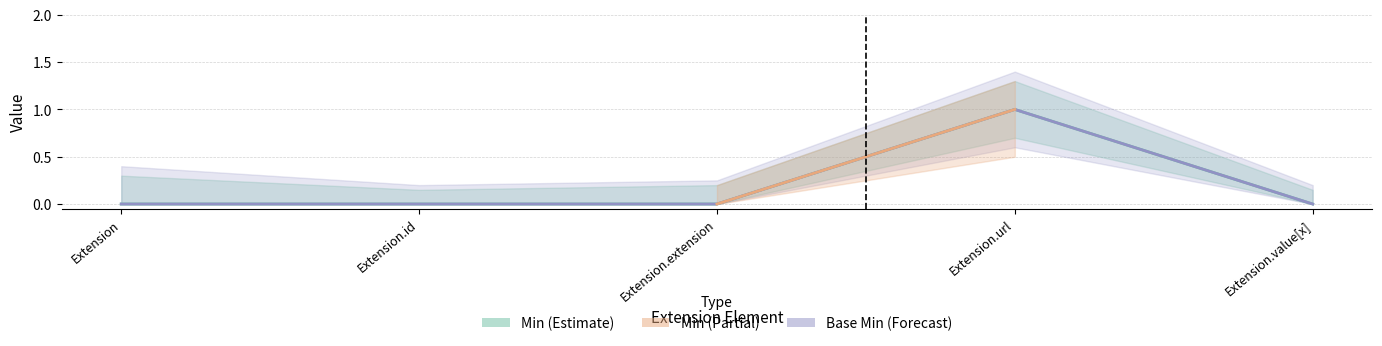

At which label does Base Min reach its peak?

Extension.url